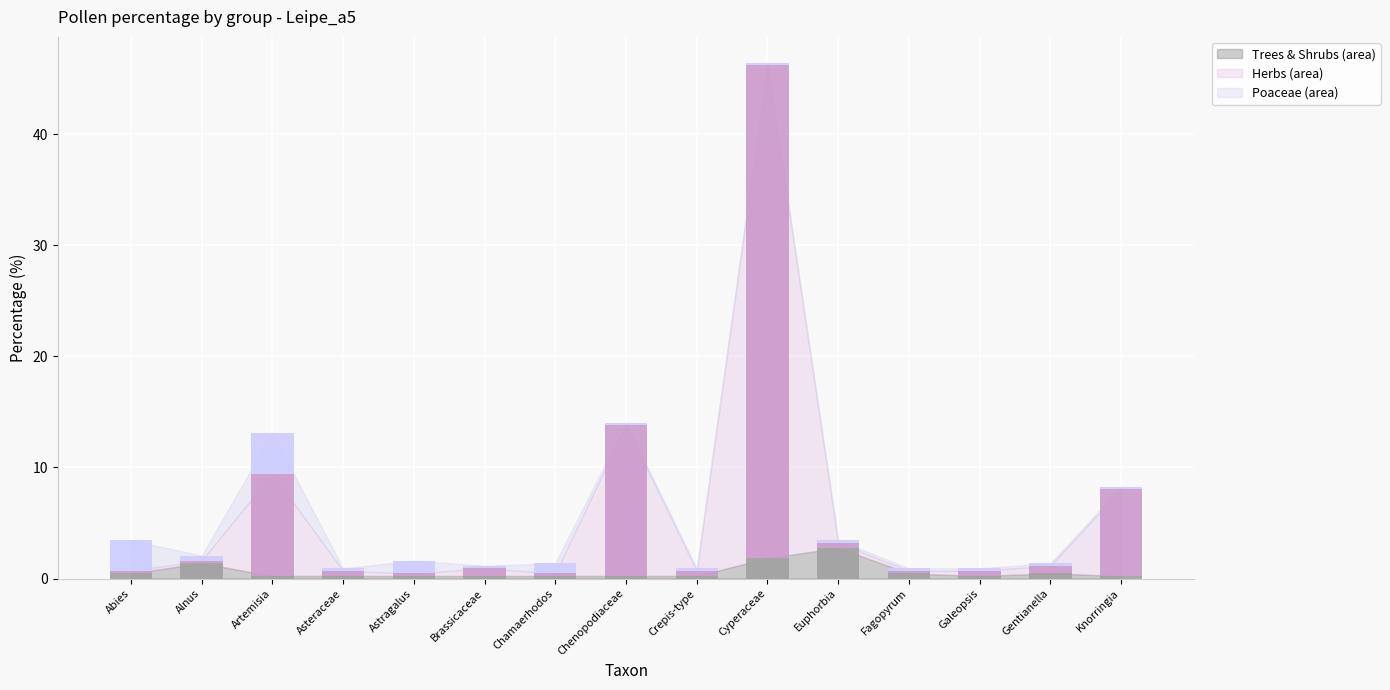

At which category is the sum across all series the highest?

Cyperaceae